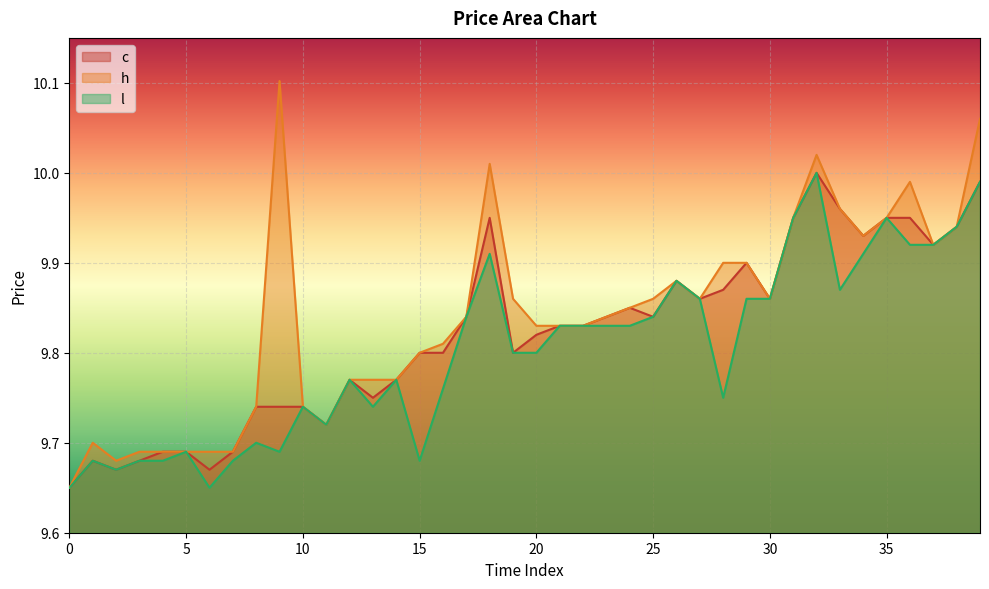

True or false: l and c intersect in this chart.

False